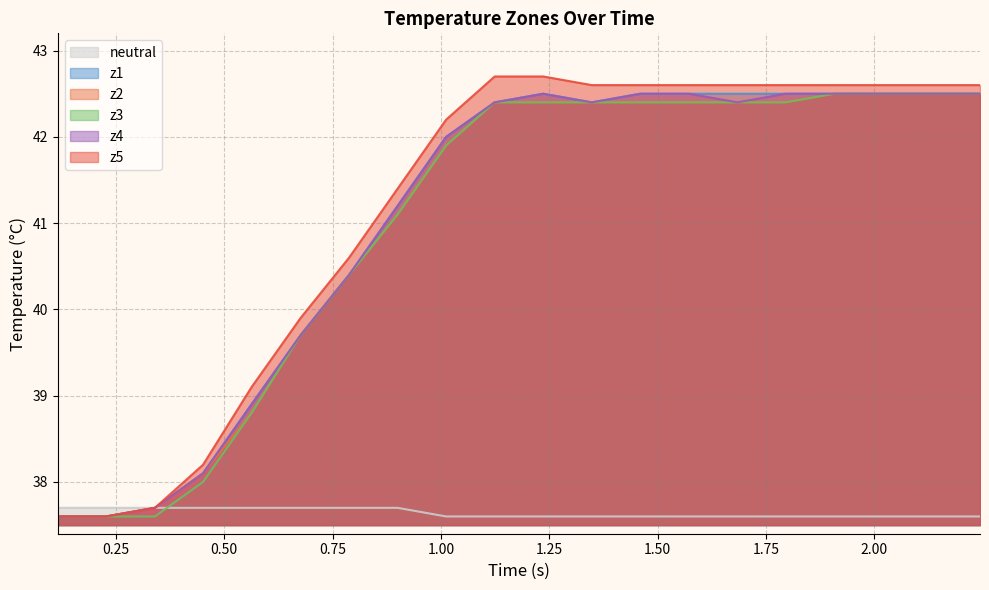

After their last crossing, which series has the higher values: neutral or z3?

z3